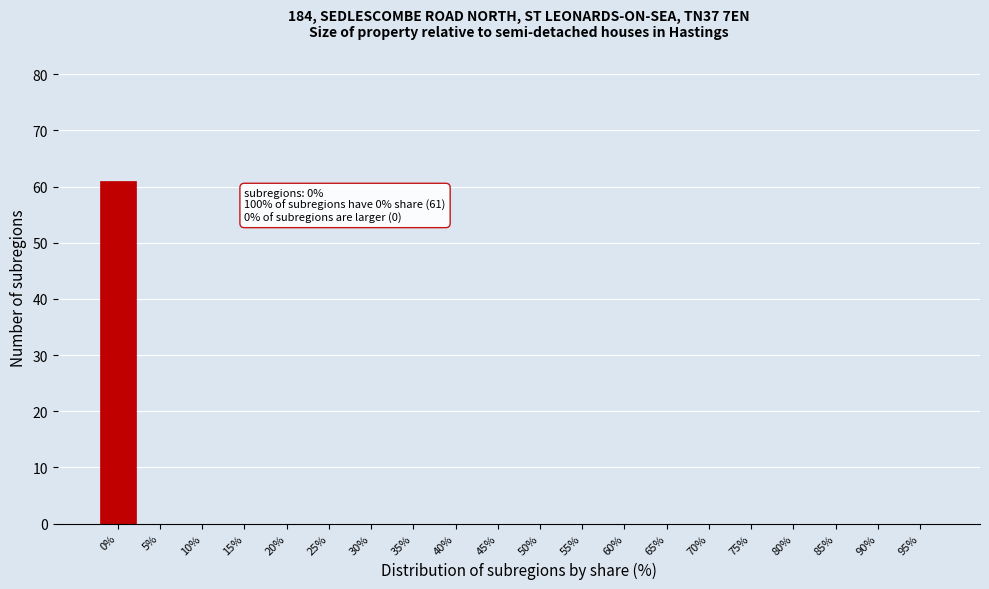

Reading left to right, list all the values displayed in this chart.

0%=61	5%=0	10%=0	15%=0	20%=0	25%=0	30%=0	35%=0	40%=0	45%=0	50%=0	55%=0	60%=0	65%=0	70%=0	75%=0	80%=0	85%=0	90%=0	95%=0